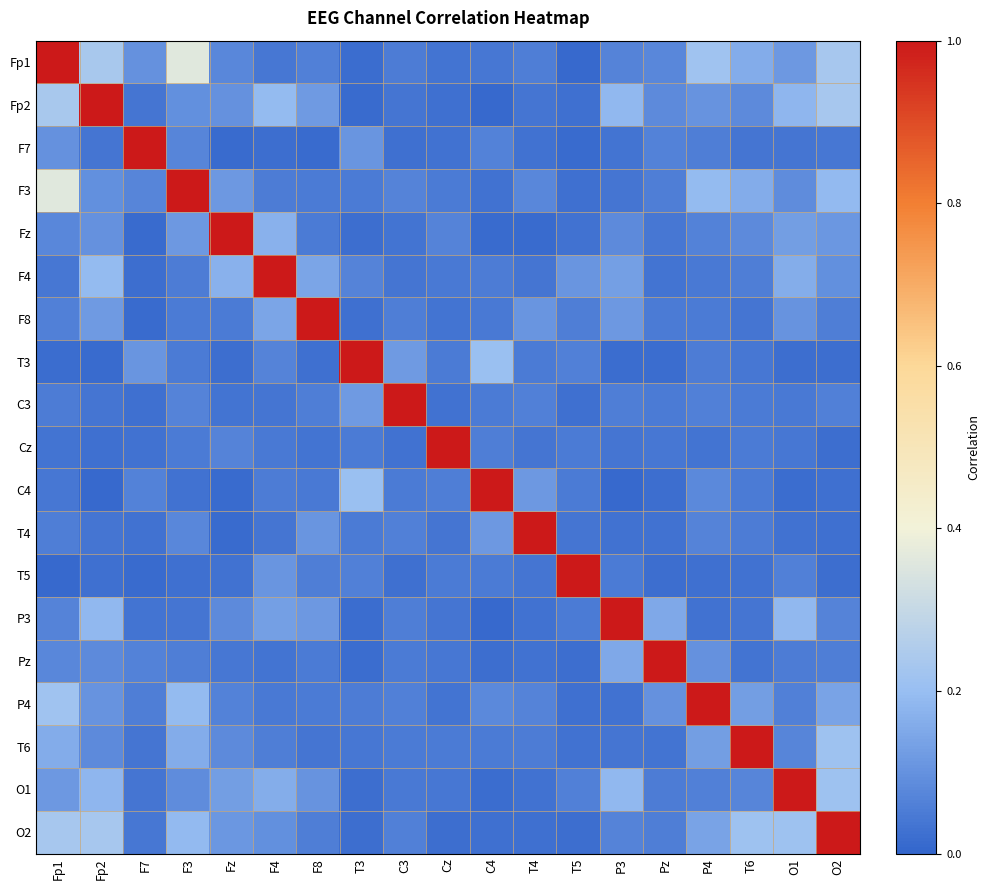

Reading left to right, list all the values displayed in this chart.

Fp1: Fp1=1.0	Fp2=0.2	F7=0.1	F3=0.4	Fz=0.1	F4=0.0	F8=0.1	T3=0.0	C3=0.1	Cz=0.0	C4=0.0	T4=0.1	T5=0.0	P3=0.1	Pz=0.1	P4=0.2	T6=0.2	O1=0.1	O2=0.2
Fp2: Fp1=0.2	Fp2=1.0	F7=0.0	F3=0.1	Fz=0.1	F4=0.2	F8=0.1	T3=0.0	C3=0.0	Cz=0.0	C4=0.0	T4=0.0	T5=0.0	P3=0.2	Pz=0.1	P4=0.1	T6=0.1	O1=0.2	O2=0.2
F7: Fp1=0.1	Fp2=0.0	F7=1.0	F3=0.1	Fz=0.0	F4=0.0	F8=0.0	T3=0.1	C3=0.0	Cz=0.0	C4=0.1	T4=0.0	T5=0.0	P3=0.0	Pz=0.1	P4=0.1	T6=0.0	O1=0.0	O2=0.0
F3: Fp1=0.4	Fp2=0.1	F7=0.1	F3=1.0	Fz=0.1	F4=0.1	F8=0.0	T3=0.0	C3=0.1	Cz=0.0	C4=0.0	T4=0.1	T5=0.0	P3=0.0	Pz=0.1	P4=0.2	T6=0.2	O1=0.1	O2=0.2
Fz: Fp1=0.1	Fp2=0.1	F7=0.0	F3=0.1	Fz=1.0	F4=0.2	F8=0.0	T3=0.0	C3=0.0	Cz=0.1	C4=0.0	T4=0.0	T5=0.0	P3=0.1	Pz=0.0	P4=0.1	T6=0.1	O1=0.1	O2=0.1
F4: Fp1=0.0	Fp2=0.2	F7=0.0	F3=0.1	Fz=0.2	F4=1.0	F8=0.1	T3=0.1	C3=0.0	Cz=0.0	C4=0.1	T4=0.0	T5=0.1	P3=0.1	Pz=0.0	P4=0.0	T6=0.1	O1=0.2	O2=0.1
F8: Fp1=0.1	Fp2=0.1	F7=0.0	F3=0.0	Fz=0.0	F4=0.1	F8=1.0	T3=0.0	C3=0.1	Cz=0.0	C4=0.0	T4=0.1	T5=0.1	P3=0.1	Pz=0.0	P4=0.0	T6=0.0	O1=0.1	O2=0.1
T3: Fp1=0.0	Fp2=0.0	F7=0.1	F3=0.0	Fz=0.0	F4=0.1	F8=0.0	T3=1.0	C3=0.1	Cz=0.0	C4=0.2	T4=0.0	T5=0.1	P3=0.0	Pz=0.0	P4=0.1	T6=0.0	O1=0.0	O2=0.0
C3: Fp1=0.1	Fp2=0.0	F7=0.0	F3=0.1	Fz=0.0	F4=0.0	F8=0.1	T3=0.1	C3=1.0	Cz=0.0	C4=0.0	T4=0.1	T5=0.0	P3=0.1	Pz=0.0	P4=0.1	T6=0.0	O1=0.0	O2=0.1
Cz: Fp1=0.0	Fp2=0.0	F7=0.0	F3=0.0	Fz=0.1	F4=0.0	F8=0.0	T3=0.0	C3=0.0	Cz=1.0	C4=0.1	T4=0.0	T5=0.0	P3=0.0	Pz=0.0	P4=0.0	T6=0.0	O1=0.0	O2=0.0
C4: Fp1=0.0	Fp2=0.0	F7=0.1	F3=0.0	Fz=0.0	F4=0.1	F8=0.0	T3=0.2	C3=0.0	Cz=0.1	C4=1.0	T4=0.1	T5=0.0	P3=0.0	Pz=0.0	P4=0.1	T6=0.0	O1=0.0	O2=0.0
T4: Fp1=0.1	Fp2=0.0	F7=0.0	F3=0.1	Fz=0.0	F4=0.0	F8=0.1	T3=0.0	C3=0.1	Cz=0.0	C4=0.1	T4=1.0	T5=0.0	P3=0.0	Pz=0.0	P4=0.1	T6=0.1	O1=0.0	O2=0.0
T5: Fp1=0.0	Fp2=0.0	F7=0.0	F3=0.0	Fz=0.0	F4=0.1	F8=0.1	T3=0.1	C3=0.0	Cz=0.0	C4=0.0	T4=0.0	T5=1.0	P3=0.0	Pz=0.0	P4=0.0	T6=0.0	O1=0.1	O2=0.0
P3: Fp1=0.1	Fp2=0.2	F7=0.0	F3=0.0	Fz=0.1	F4=0.1	F8=0.1	T3=0.0	C3=0.1	Cz=0.0	C4=0.0	T4=0.0	T5=0.0	P3=1.0	Pz=0.2	P4=0.0	T6=0.0	O1=0.2	O2=0.1
Pz: Fp1=0.1	Fp2=0.1	F7=0.1	F3=0.1	Fz=0.0	F4=0.0	F8=0.0	T3=0.0	C3=0.0	Cz=0.0	C4=0.0	T4=0.0	T5=0.0	P3=0.2	Pz=1.0	P4=0.1	T6=0.0	O1=0.1	O2=0.1
P4: Fp1=0.2	Fp2=0.1	F7=0.1	F3=0.2	Fz=0.1	F4=0.0	F8=0.0	T3=0.1	C3=0.1	Cz=0.0	C4=0.1	T4=0.1	T5=0.0	P3=0.0	Pz=0.1	P4=1.0	T6=0.1	O1=0.1	O2=0.1
T6: Fp1=0.2	Fp2=0.1	F7=0.0	F3=0.2	Fz=0.1	F4=0.1	F8=0.0	T3=0.0	C3=0.0	Cz=0.0	C4=0.0	T4=0.1	T5=0.0	P3=0.0	Pz=0.0	P4=0.1	T6=1.0	O1=0.1	O2=0.2
O1: Fp1=0.1	Fp2=0.2	F7=0.0	F3=0.1	Fz=0.1	F4=0.2	F8=0.1	T3=0.0	C3=0.0	Cz=0.0	C4=0.0	T4=0.0	T5=0.1	P3=0.2	Pz=0.1	P4=0.1	T6=0.1	O1=1.0	O2=0.2
O2: Fp1=0.2	Fp2=0.2	F7=0.0	F3=0.2	Fz=0.1	F4=0.1	F8=0.1	T3=0.0	C3=0.1	Cz=0.0	C4=0.0	T4=0.0	T5=0.0	P3=0.1	Pz=0.1	P4=0.1	T6=0.2	O1=0.2	O2=1.0